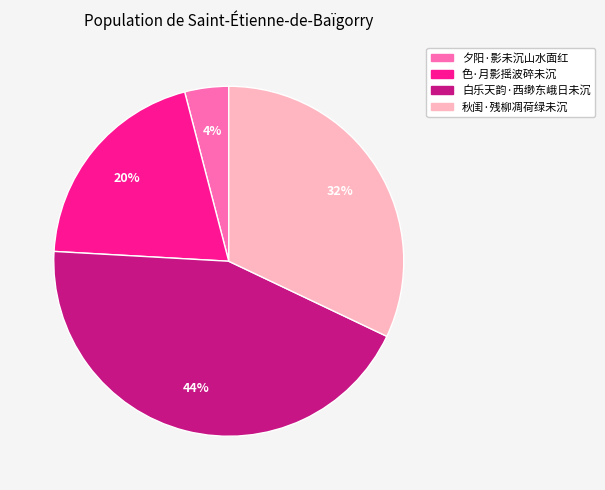

What percentage is the 色·月影摇波碎未沉 slice, to the nearest percent?

20%